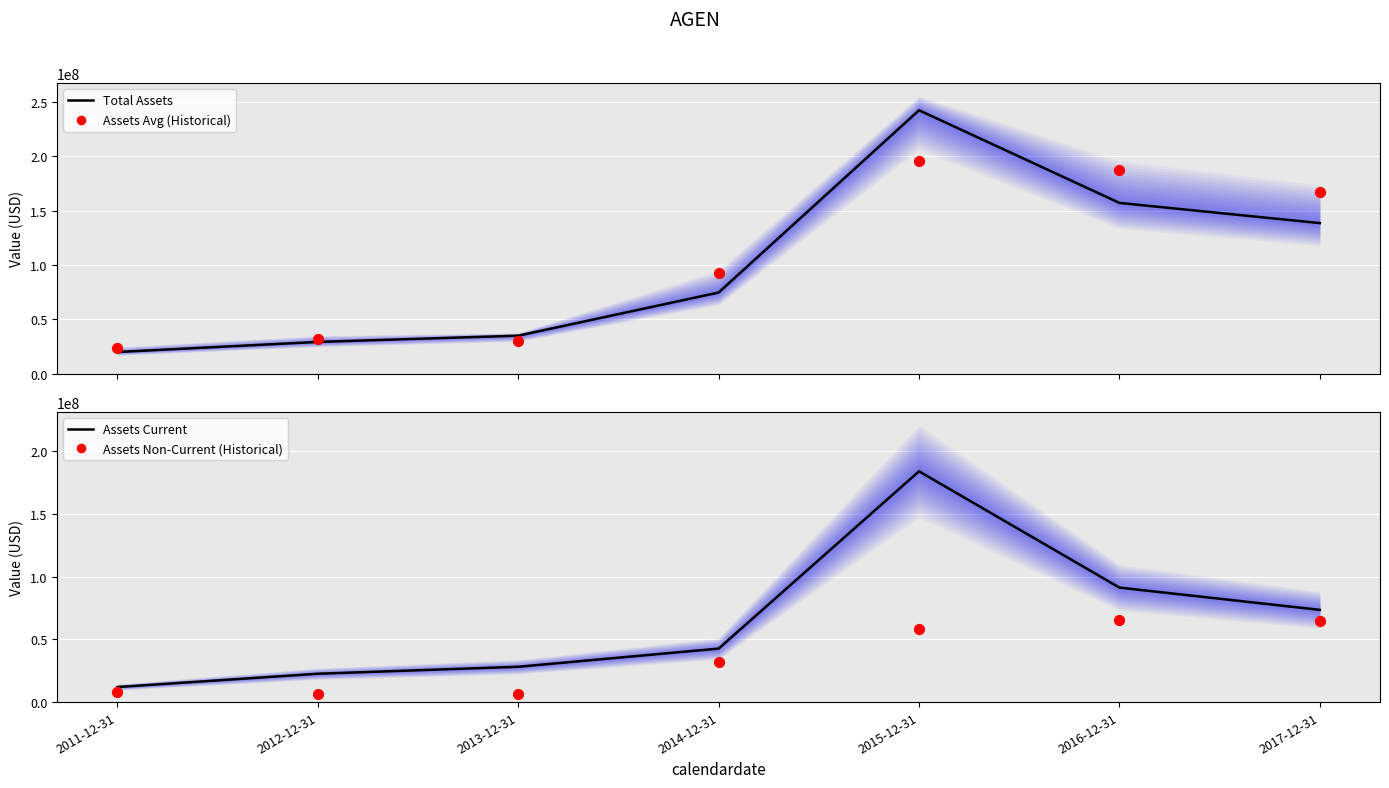

Which series has the widest spread of Y values?

Total Assets